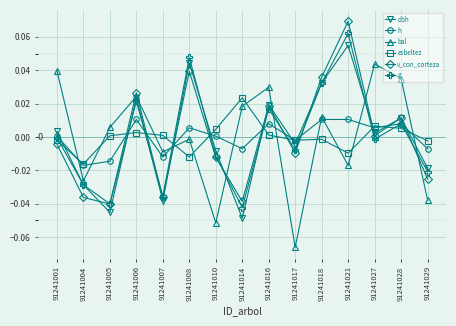

How many values in the bal series exceed 0?

8